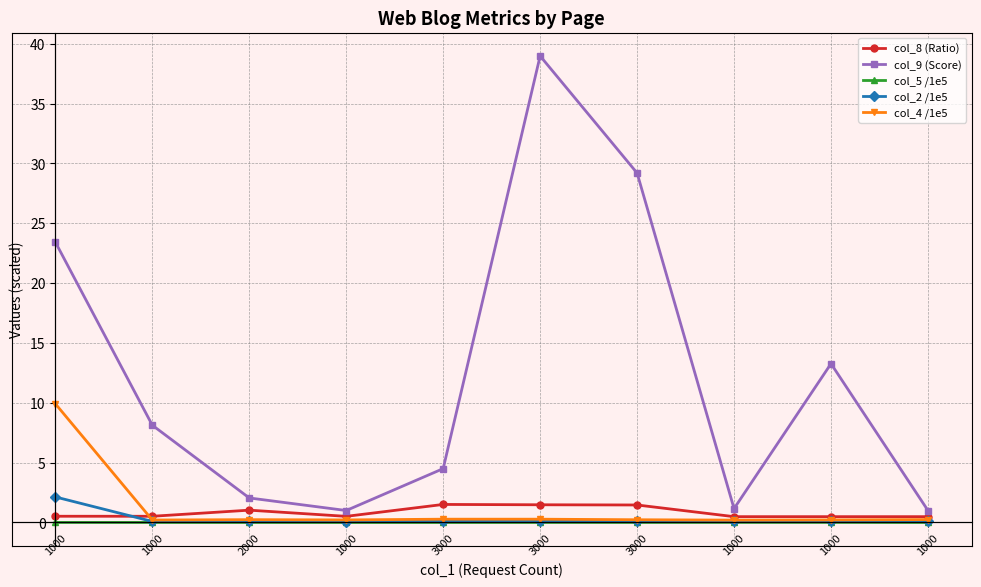

At which category does col_4 /1e5 reach its first local peak?

2000